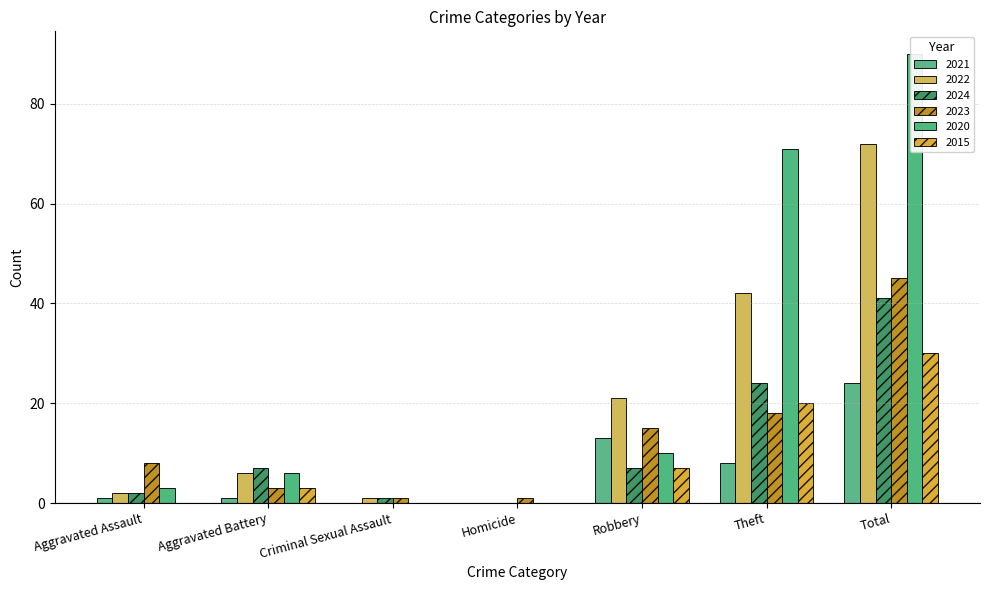

What is the value of the 2024 bar at the 7th from the left?

41